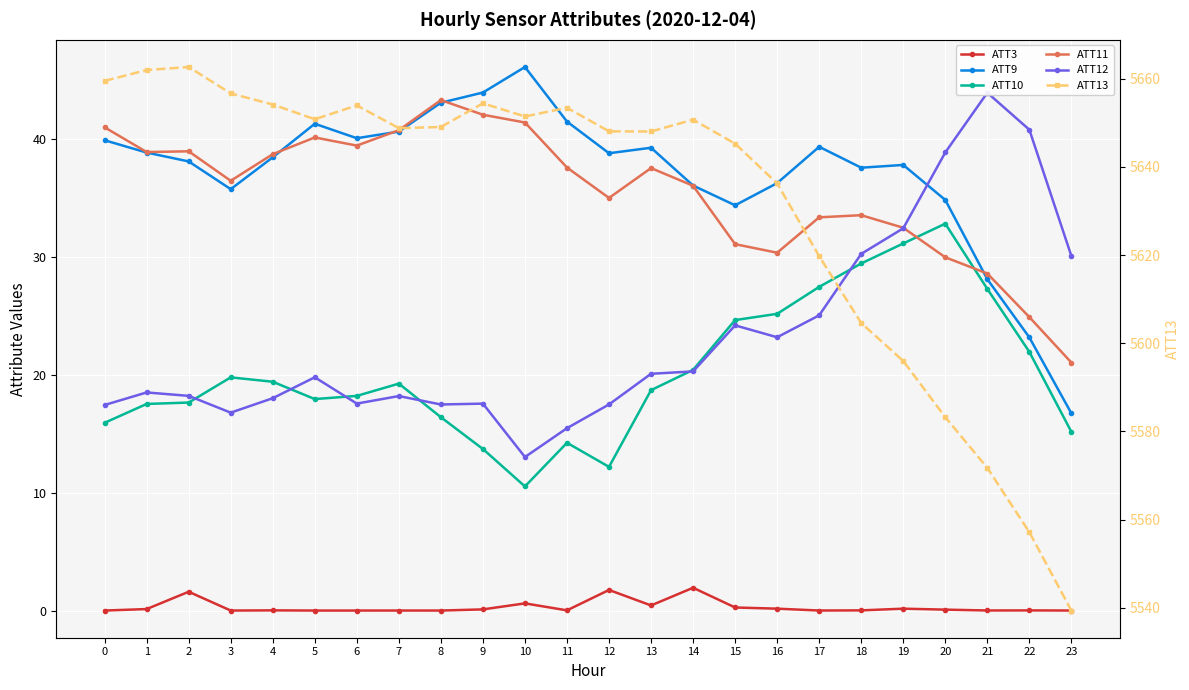

What is the maximum value for ATT11?

43.3